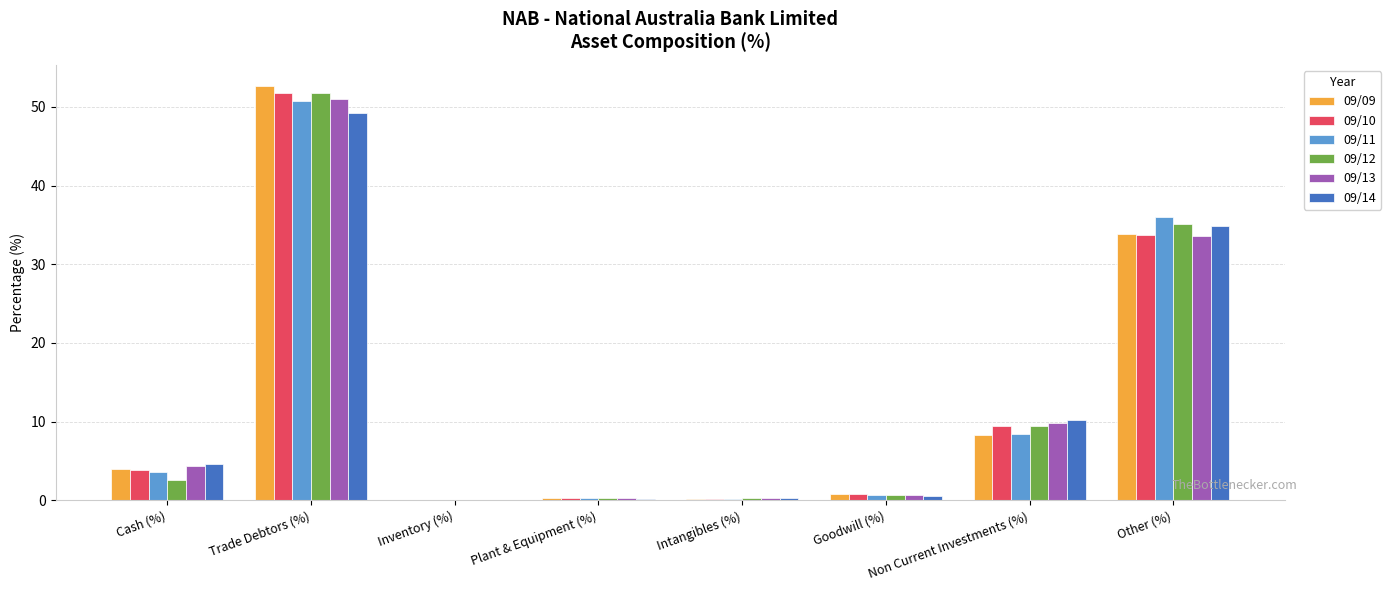

The value of 09/09 at Cash (%) is 4.0. True or false?

True